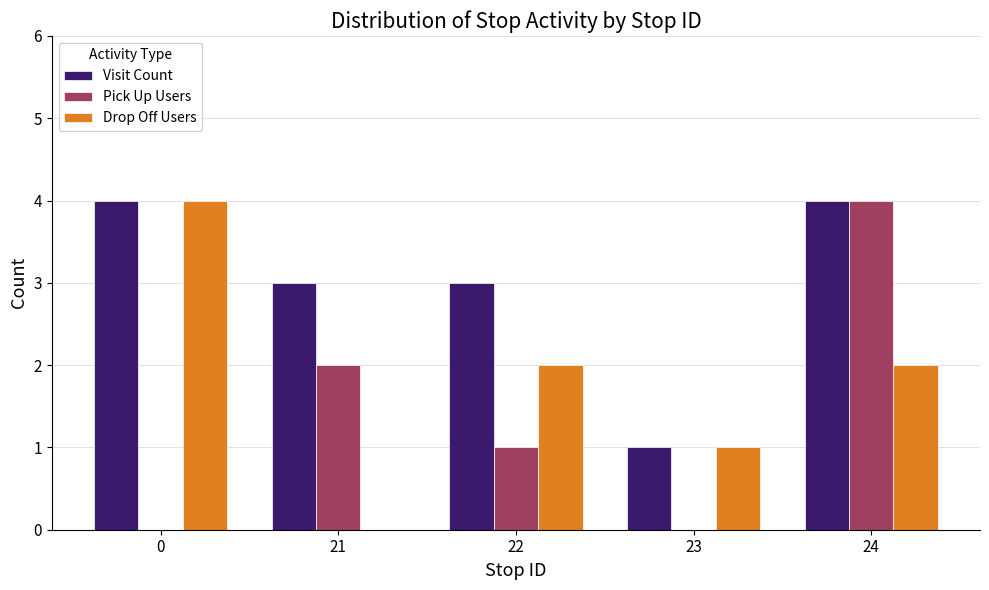

Is the value of Drop Off Users at 22 greater than the value of Pick Up Users at 22?

Yes